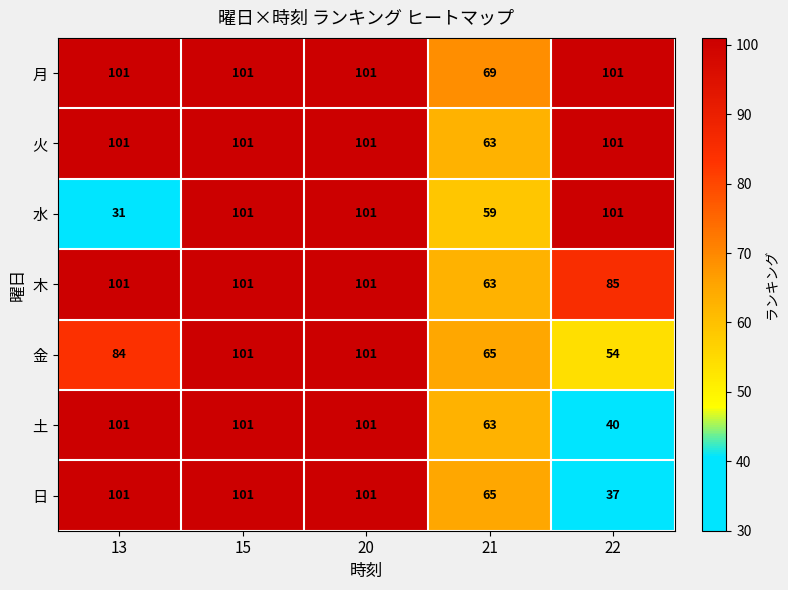

Count the number of categories in the chart.

5